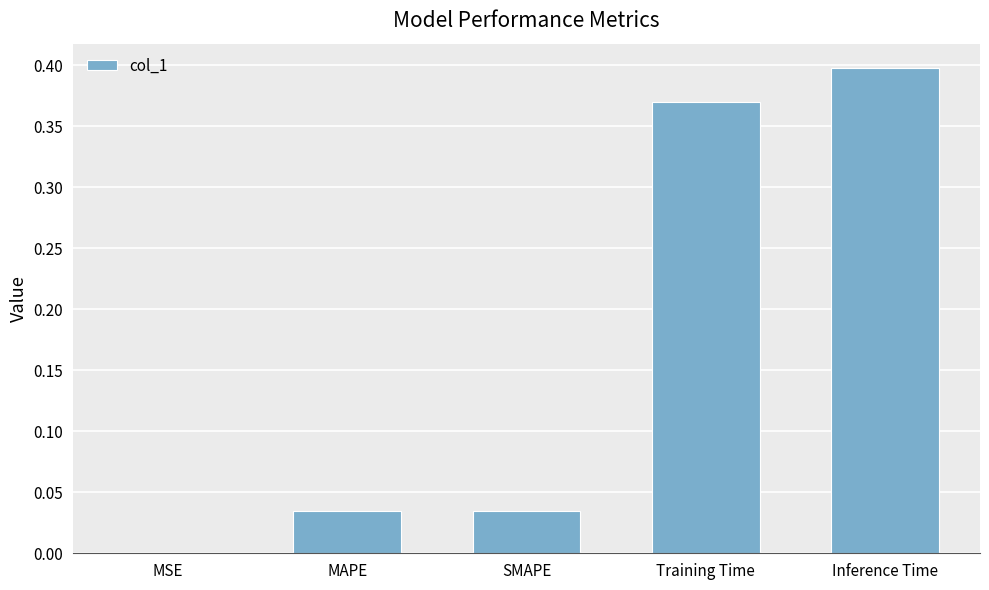

Which has a higher value, Training Time or MSE?

Training Time